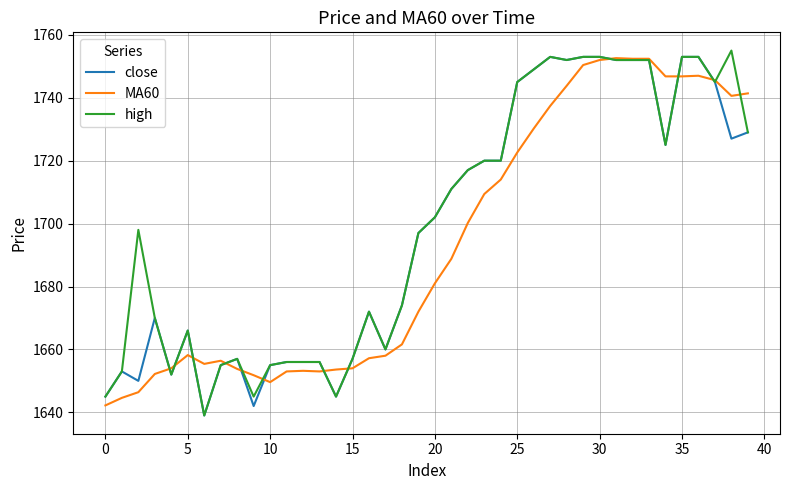

What is the greatest value displayed?

1755.0